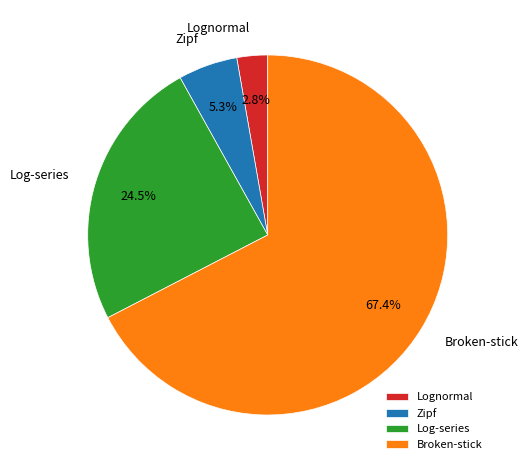

To the nearest percent, what is the combined percentage of Zipf and Lognormal?

8%